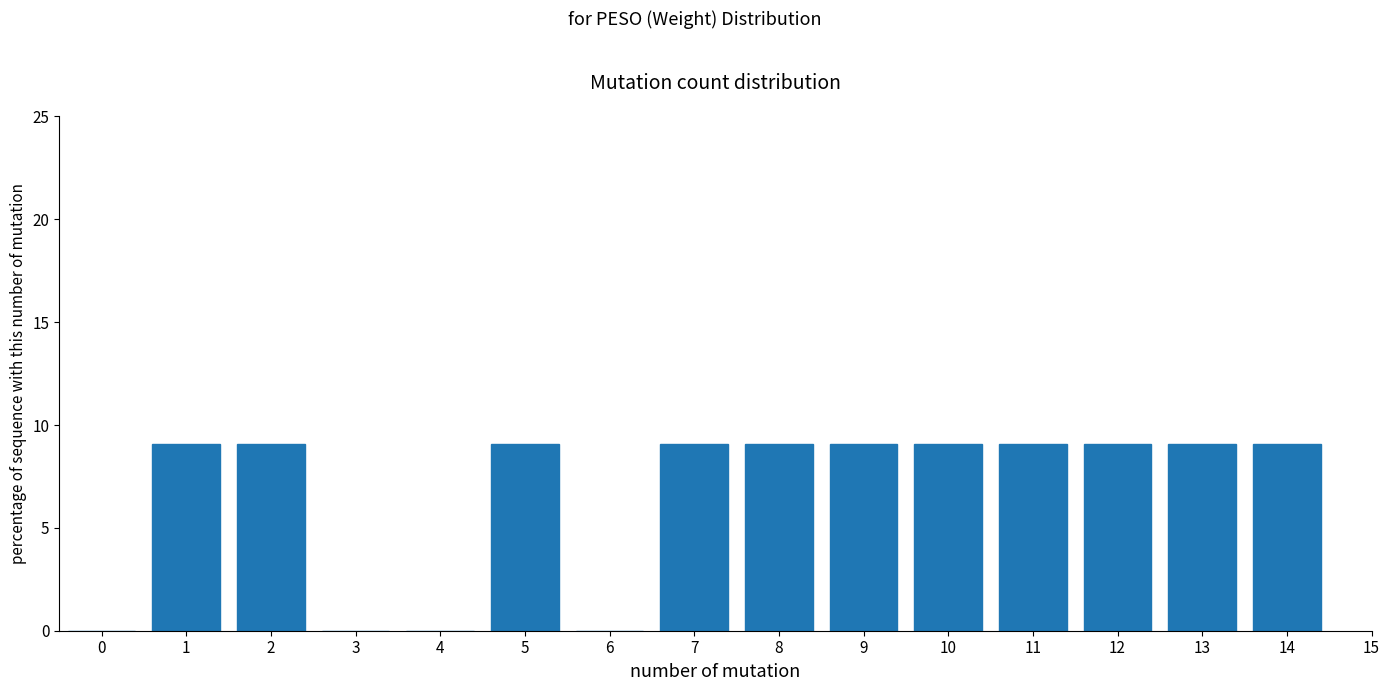

Reading left to right, list all the values displayed in this chart.

0=0.0	1=9.1	2=9.1	3=0.0	4=0.0	5=9.1	6=0.0	7=9.1	8=9.1	9=9.1	10=9.1	11=9.1	12=9.1	13=9.1	14=9.1